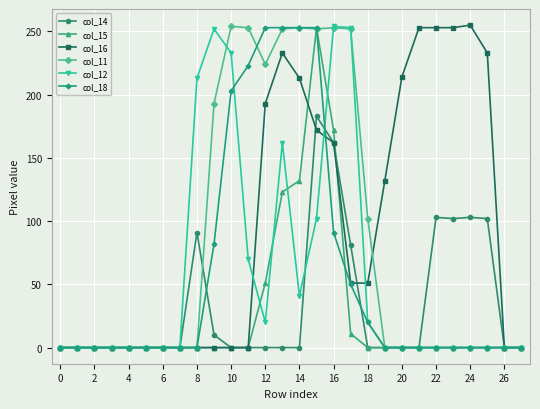

What is the value of the col_16 point at the 17th from the left?

162